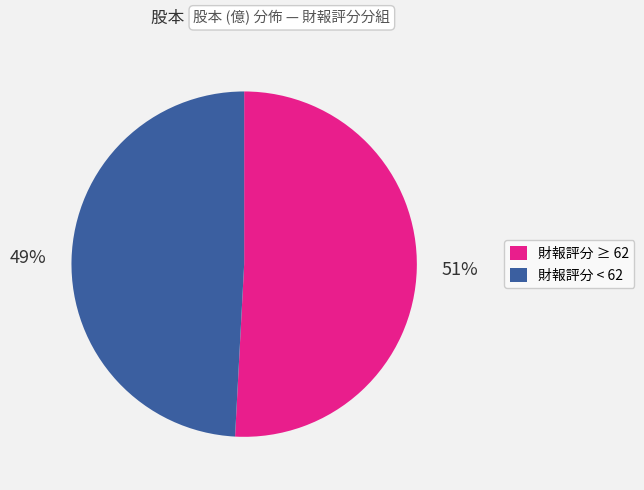

Which has a higher value, 財報評分 ≥ 62 or 財報評分 < 62?

財報評分 ≥ 62